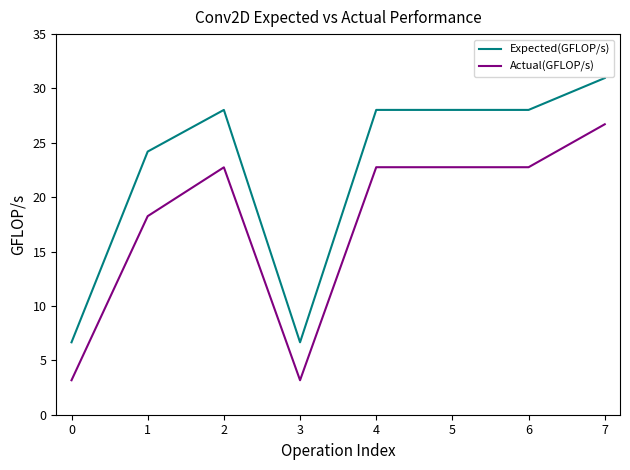

The value of Expected(GFLOP/s) at 4 is 8.9. True or false?

False